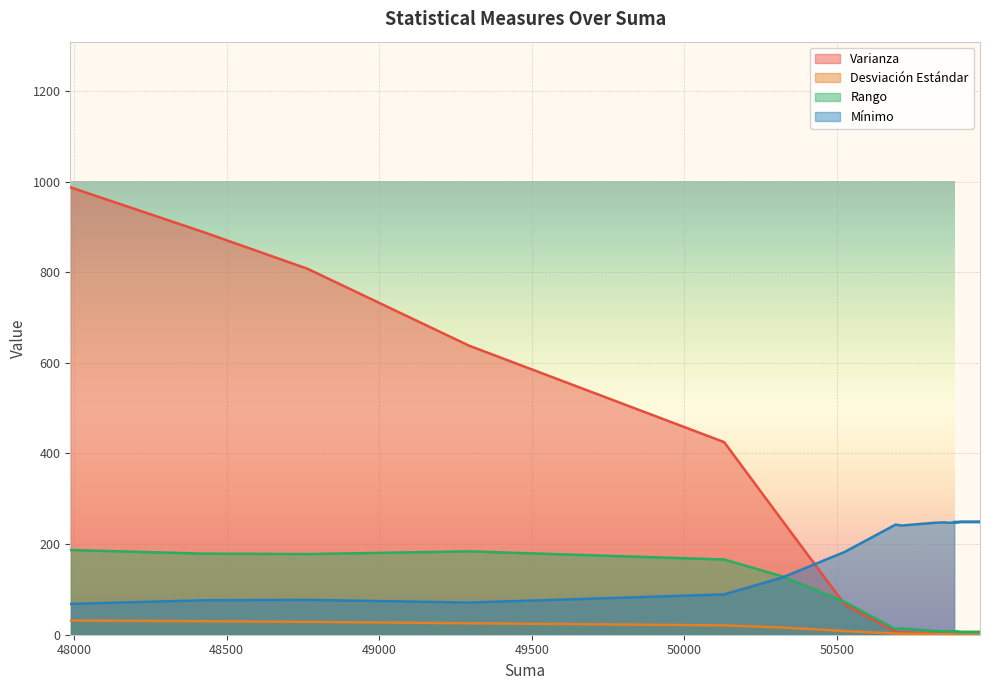

Between 50924 and 47987, which series saw the biggest shift?

Varianza